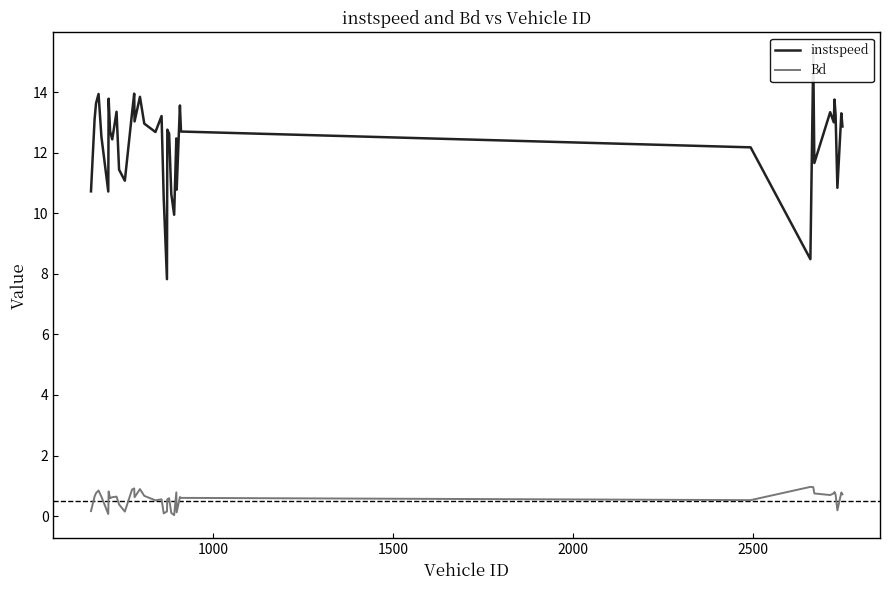

True or false: Bd and instspeed cross at least once.

False